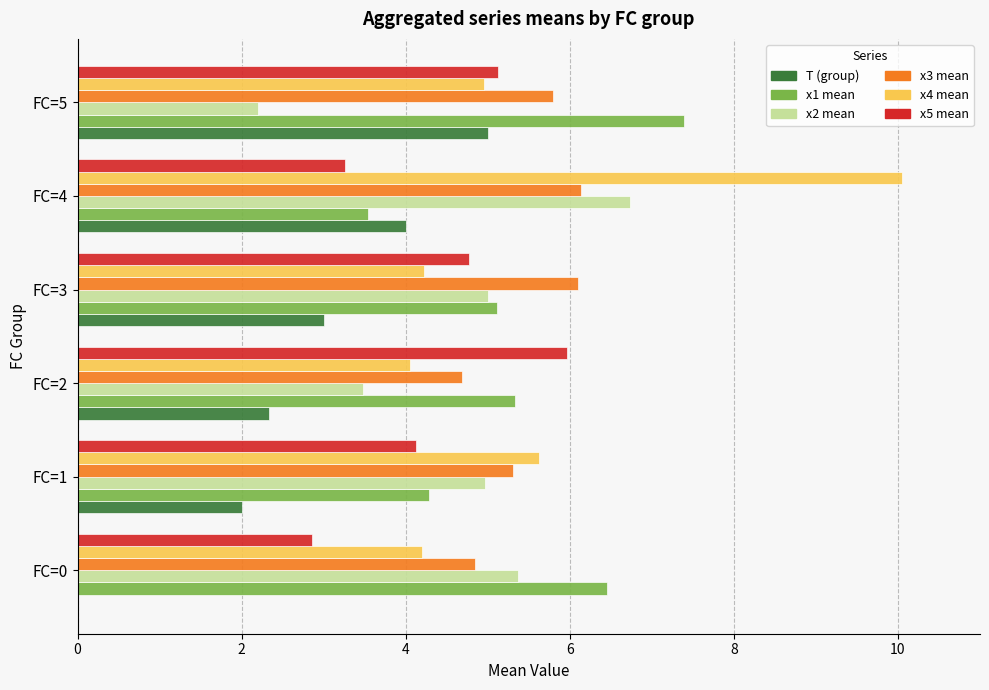

The T (group) series shows 3.8 at FC=2. True or false?

False